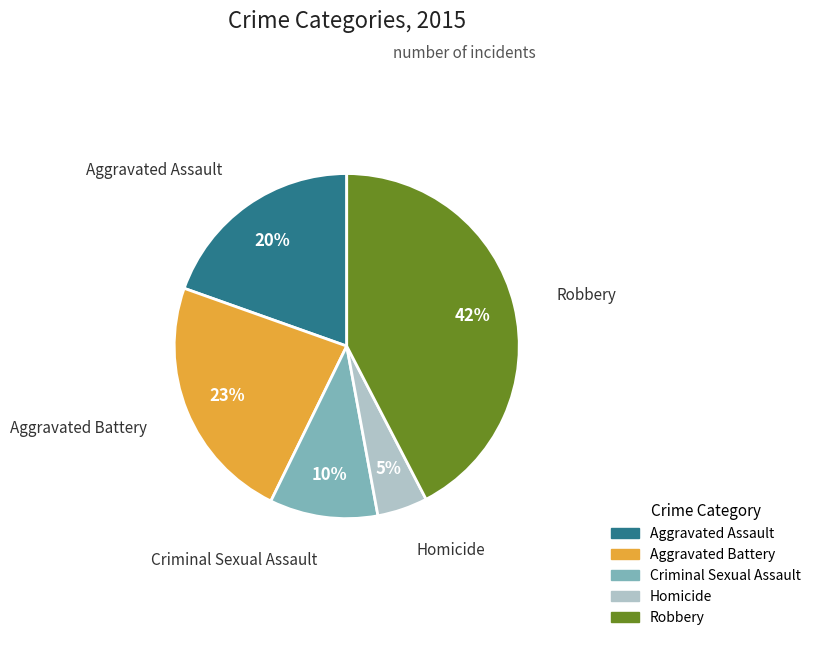

True or false: Aggravated Battery accounts for 23% of the total.

True